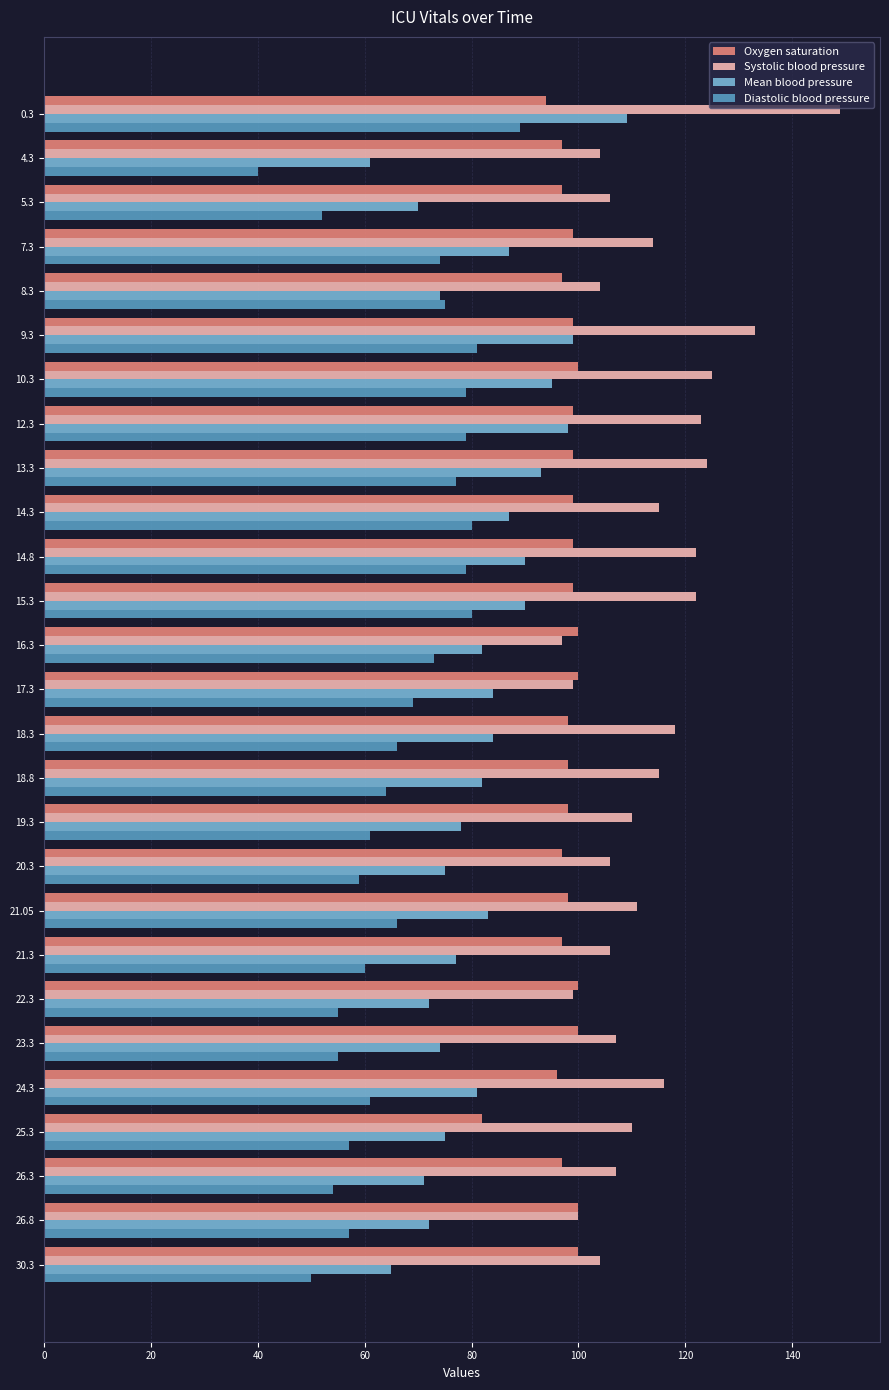

Is it true that Mean blood pressure equals 70 at 5.3?

True